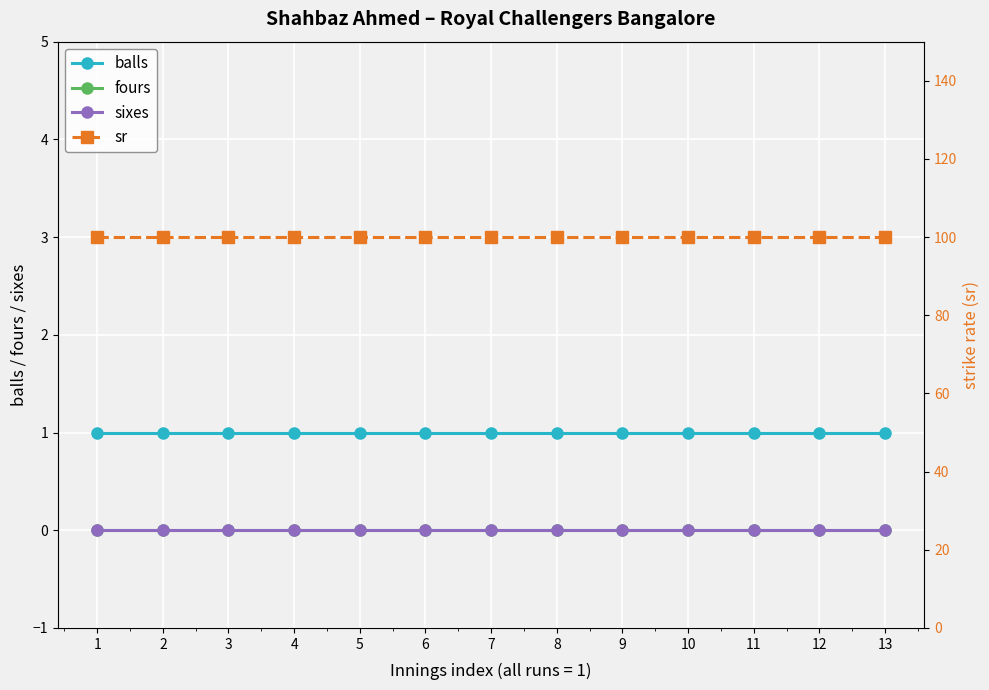

True or false: fours and balls cross at least once.

False